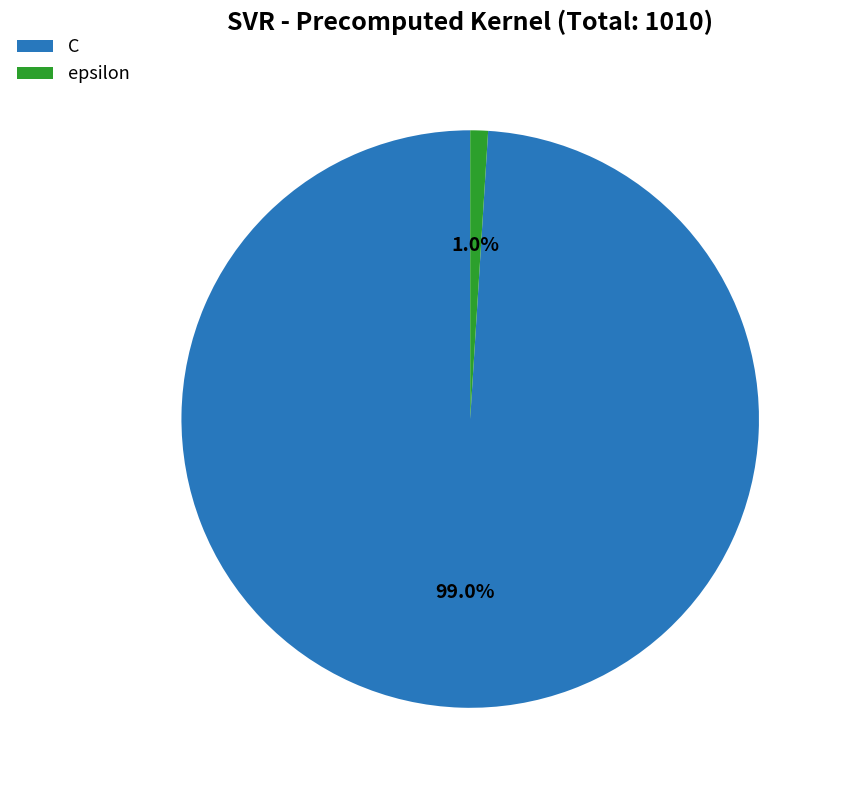

True or false: C accounts for 99% of the total.

True